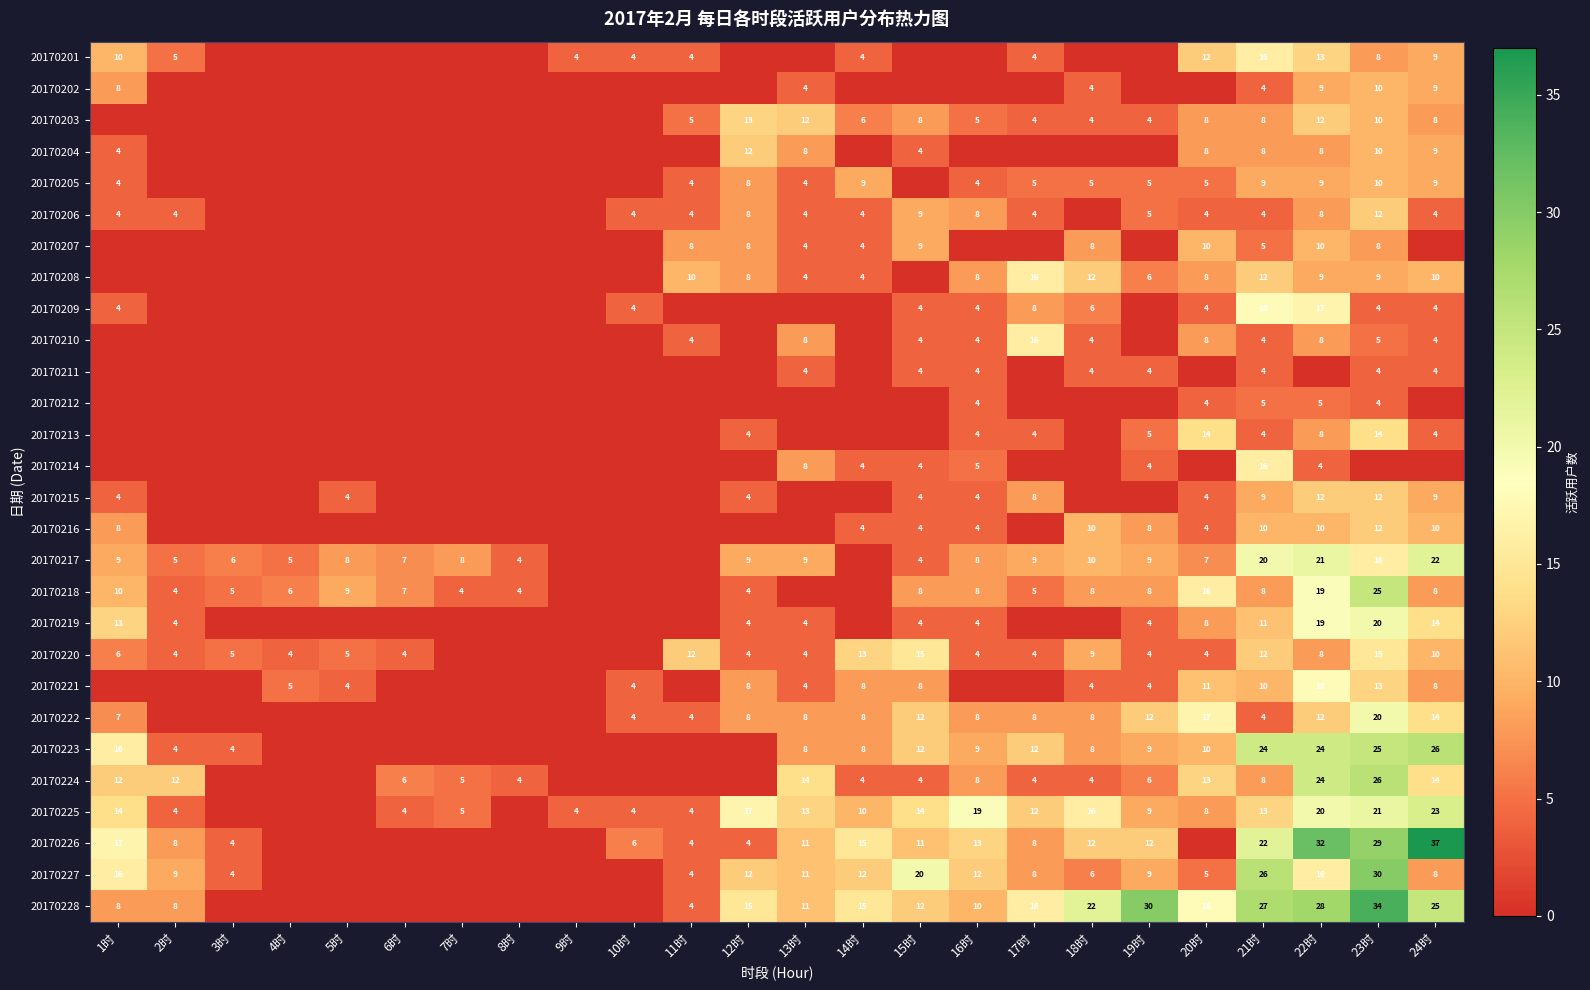

What is the sum of the 20170225 values at 24时 and 12时?

40